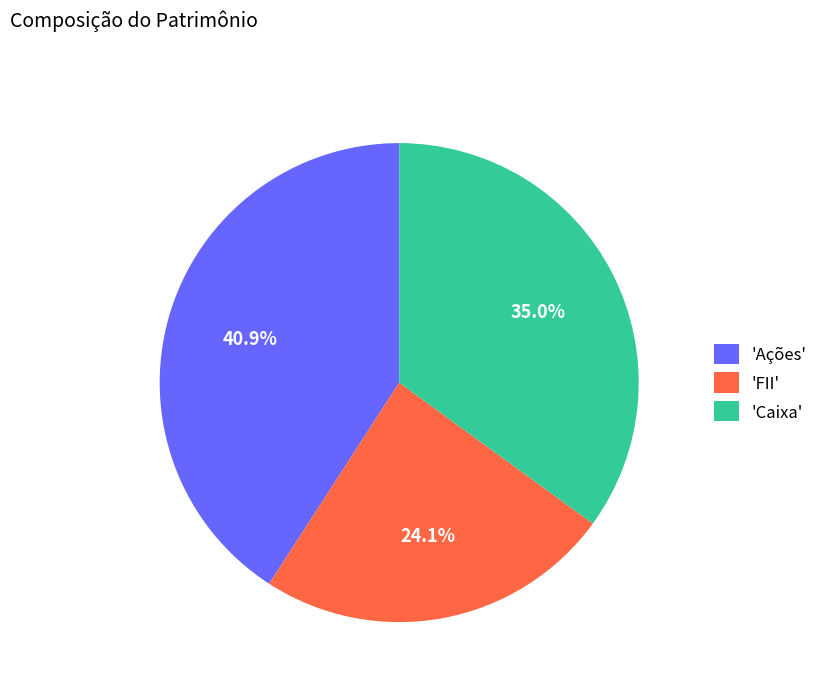

Between 'Ações' and 'Caixa', which is larger?

'Ações'